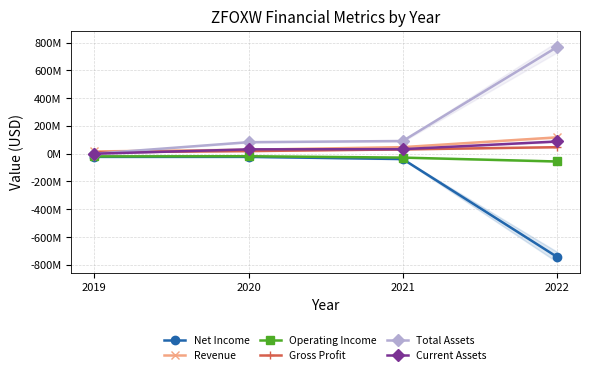

How many values in the Revenue series exceed 47433000?

1